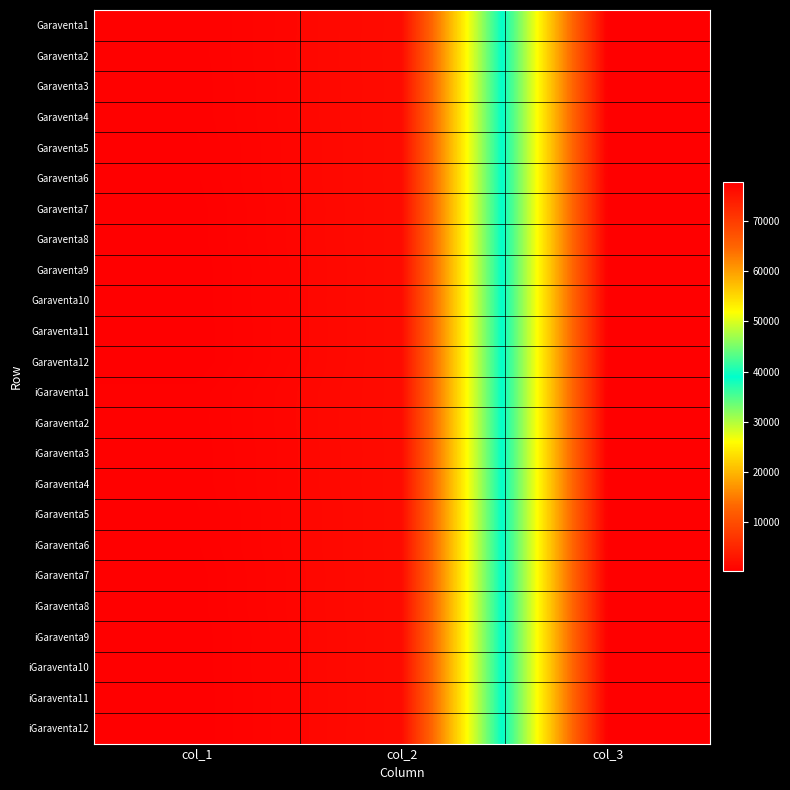

Between col_3 and col_1, which is larger?

col_1